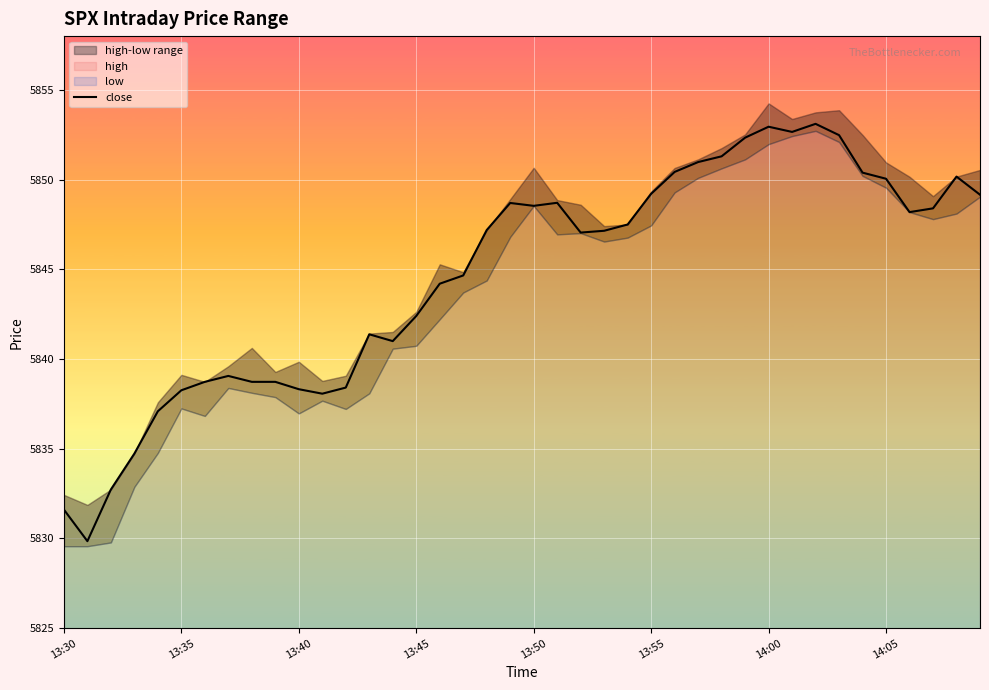

What is the greatest value displayed?

5853.1